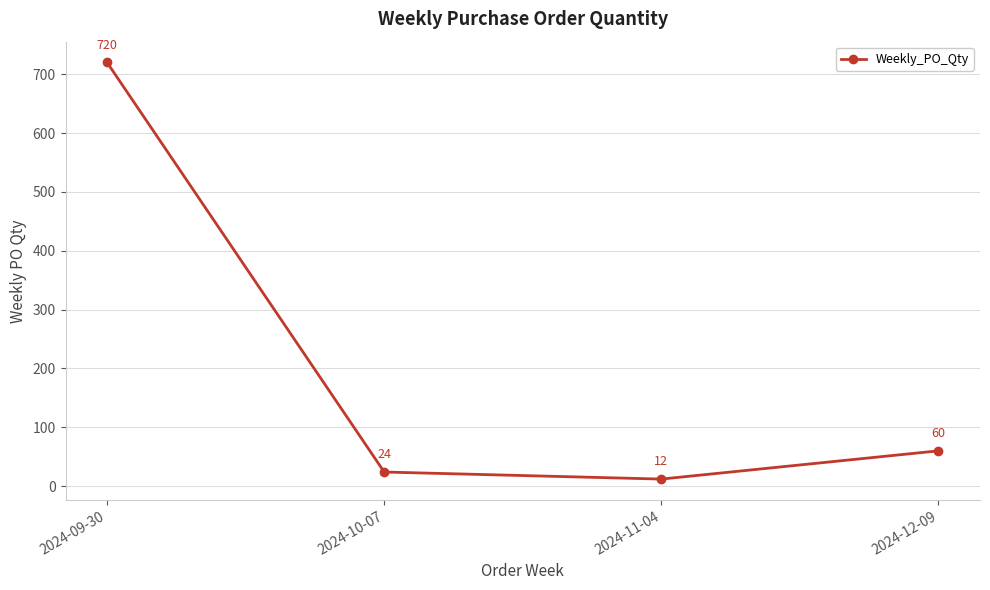

Reading left to right, list all the values displayed in this chart.

720	24	12	60